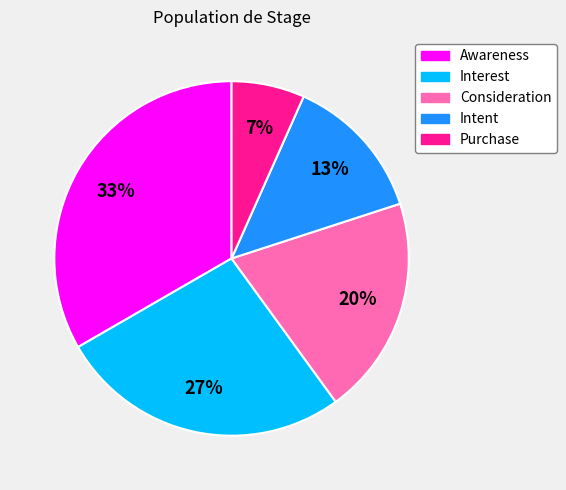

To the nearest percent, what is the combined percentage of Awareness and Interest?

60%